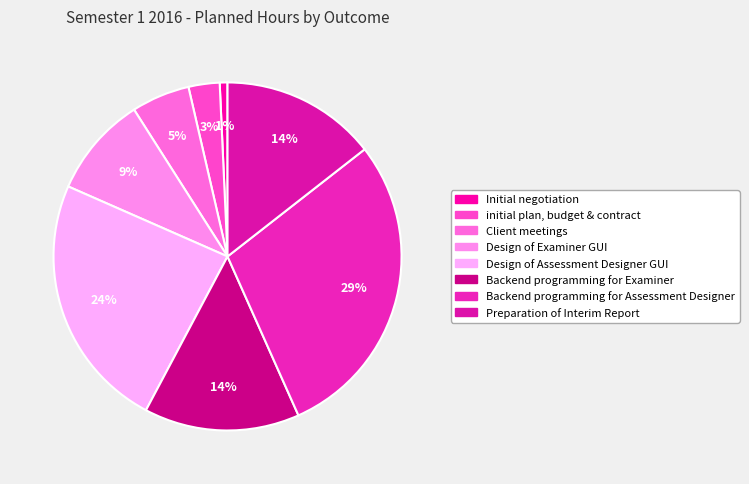

Which slice is the smallest?

Initial negotiation